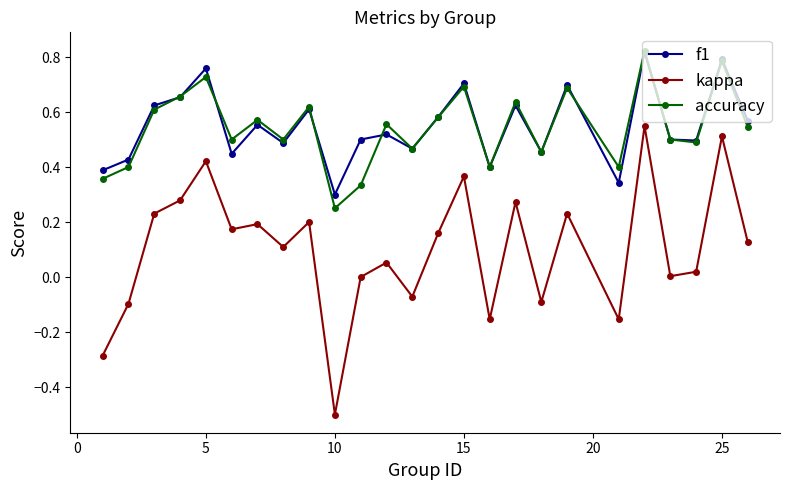

True or false: f1 and kappa cross at least once.

False